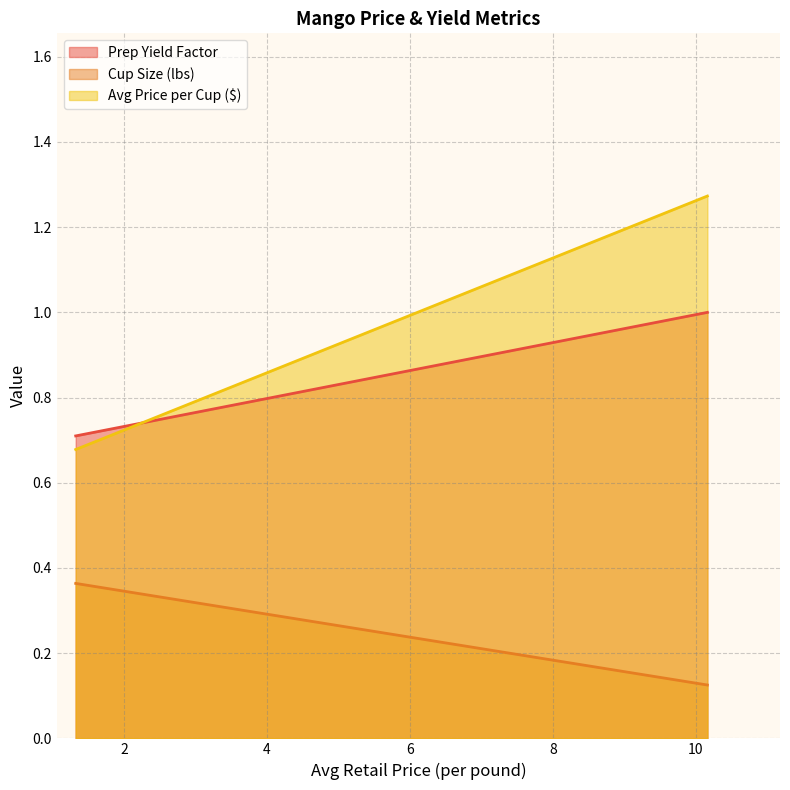

What is the sum of the Prep_Yield_Factor values at 1.3235173013 and 10.1637125484?

1.7